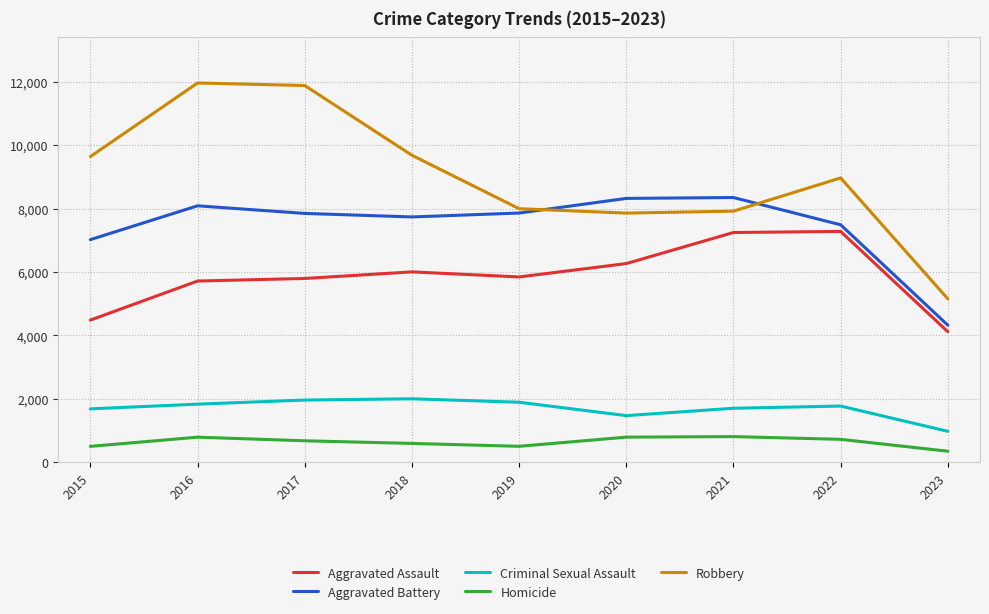

Is it true that Aggravated Battery equals 10721 at 2015?

False